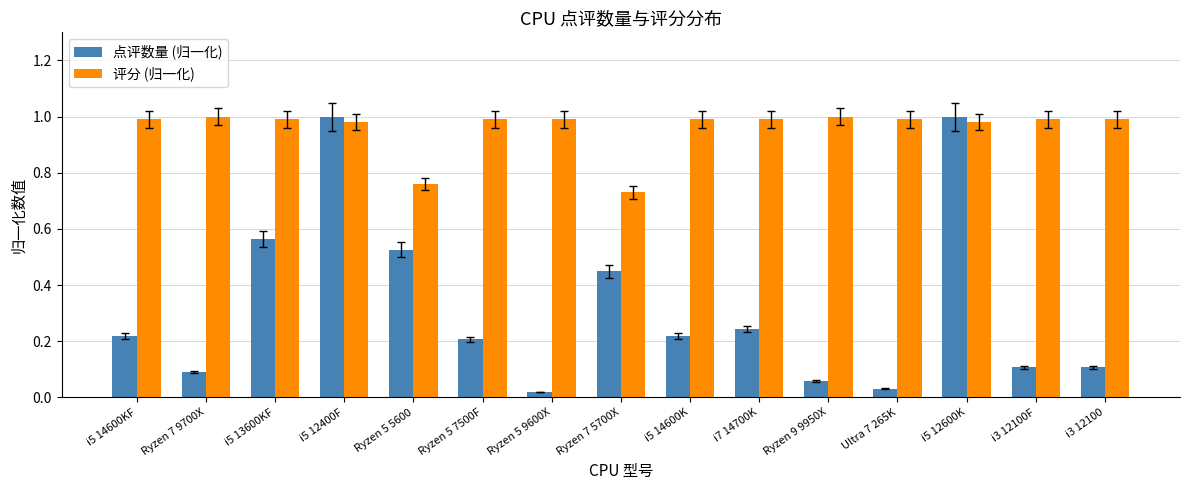

Where is 评分 (归一化) nearest to the value 0?

Ryzen 7 5700X